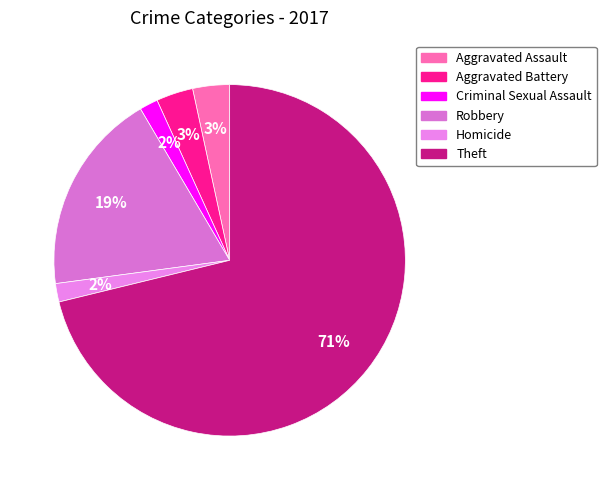

Is there a majority slice in this chart?

Yes